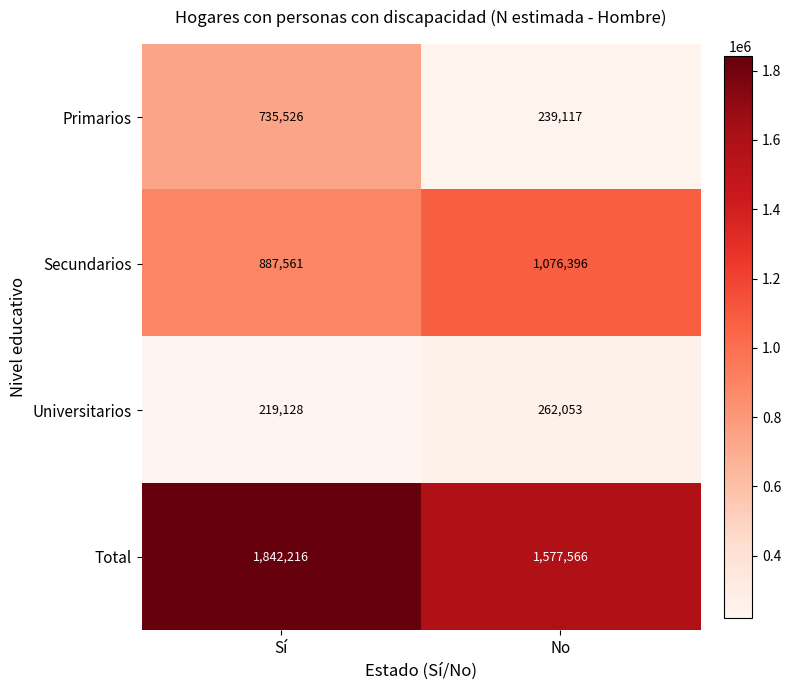

What is the total value across all series at No?

3155132